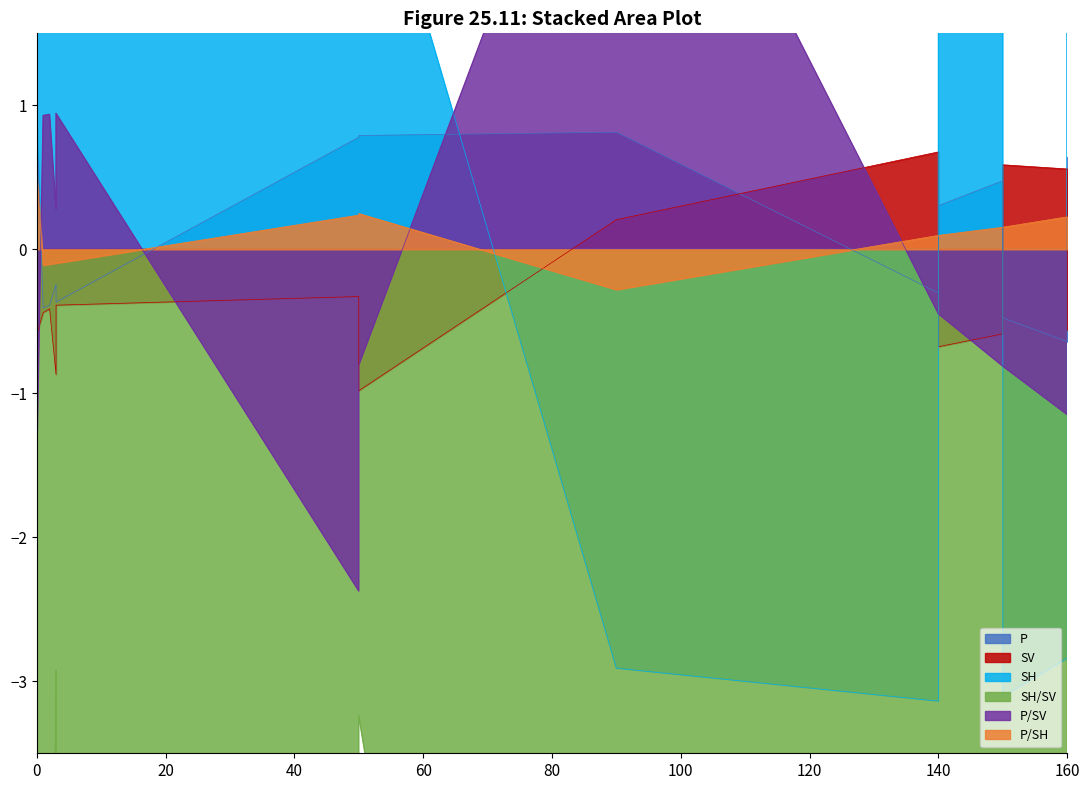

What is the smallest value displayed?

-14.1